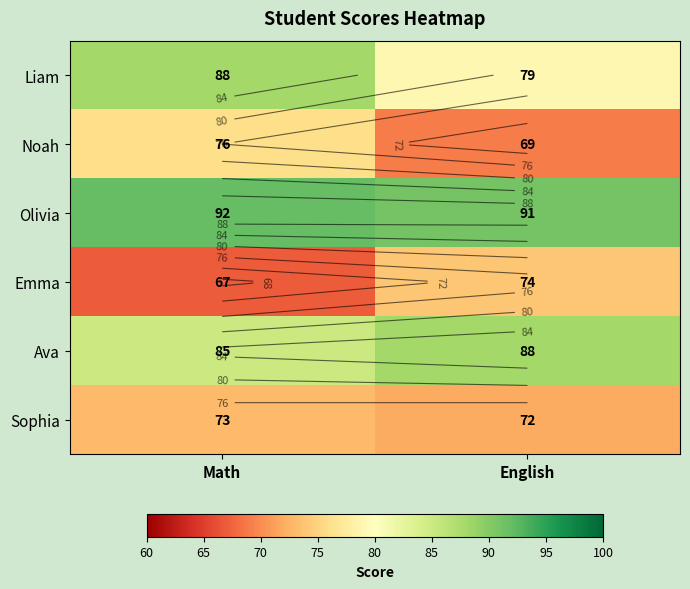

True or false: Olivia has a value of 91 at English.

True